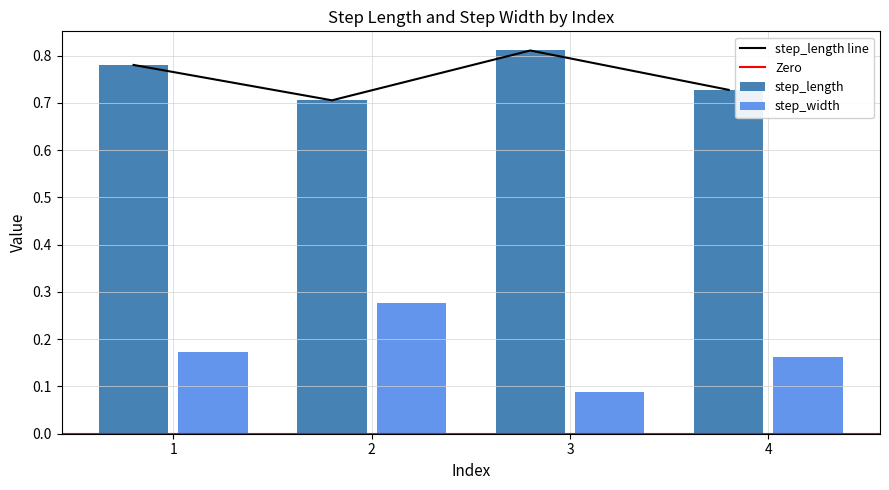

What is the difference between the maximum and minimum values in the step_length series?

0.1